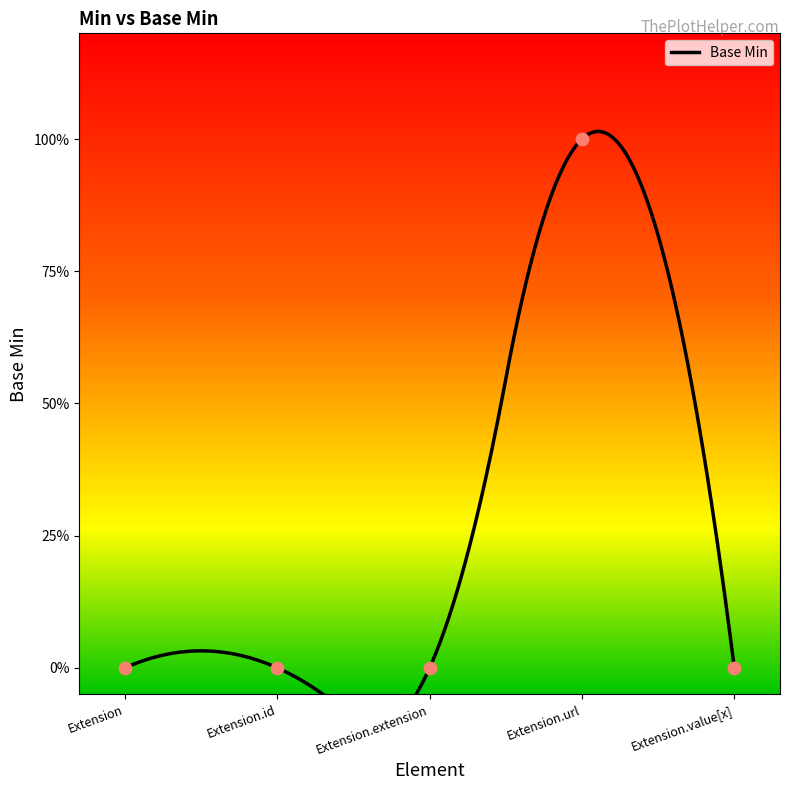

Which has a higher value, Extension.value[x] or Extension.extension?

Extension.value[x]